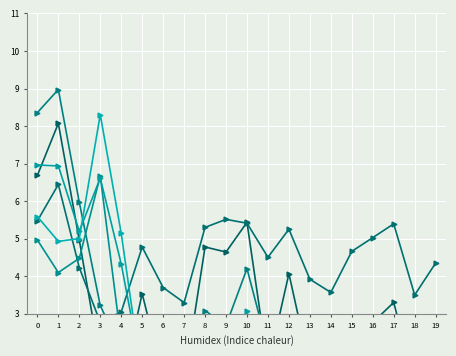

After their last crossing, which series has the higher values: Maliyet/20 or Oran (×4)?

Oran (×4)